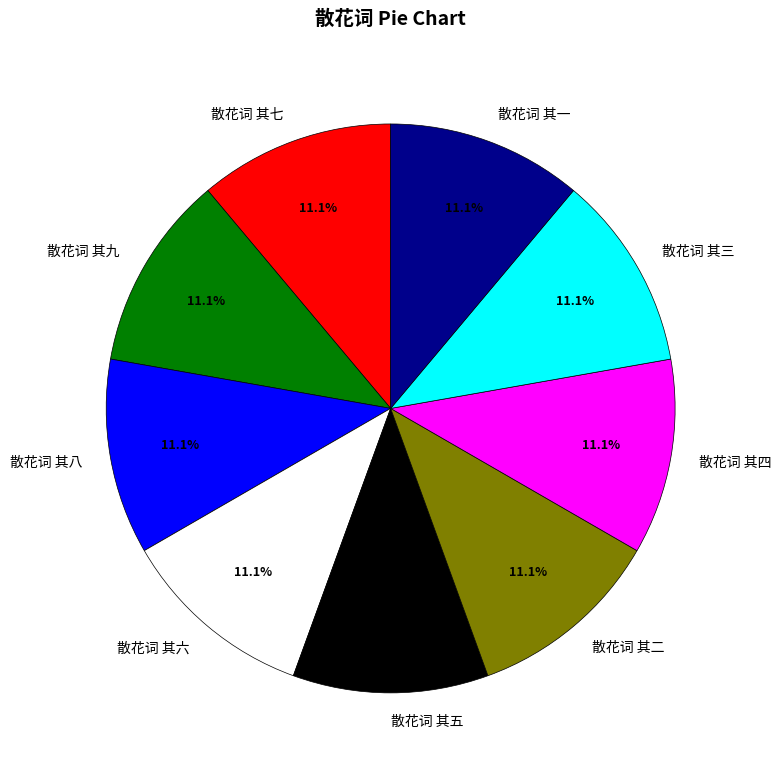

True or false: 散花词 其五 accounts for 11% of the total.

True